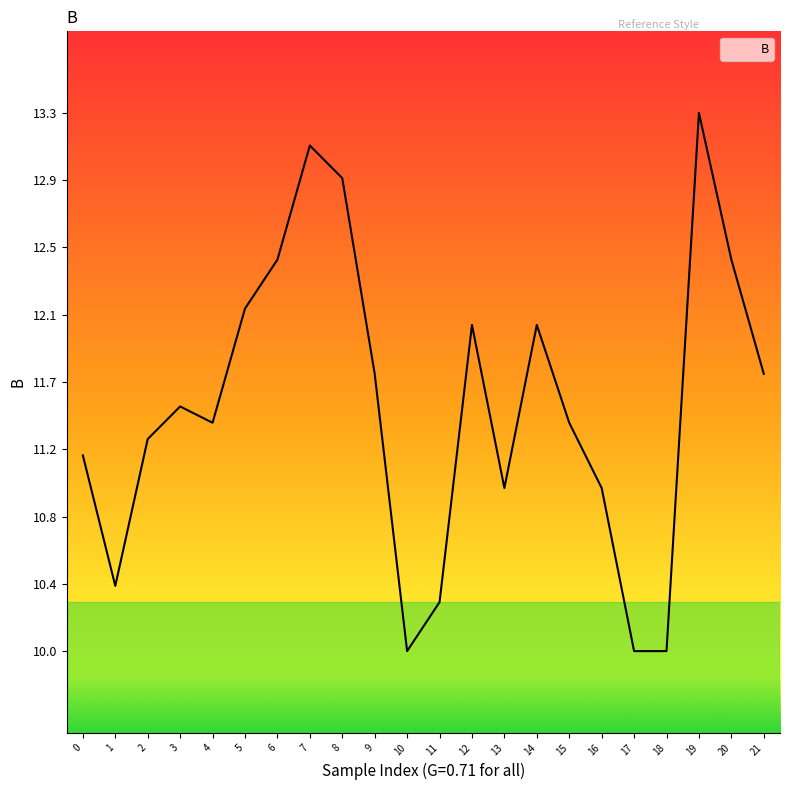

Is this an area chart (filled region under the line)?

Yes